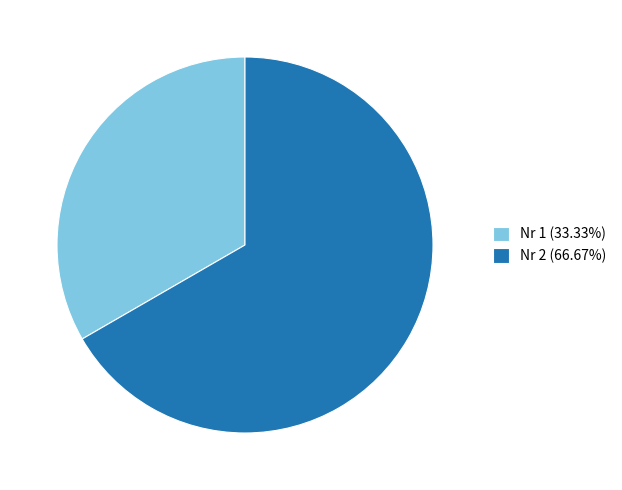

Combined, do Nr 2 (66.67%) and Nr 1 (33.33%) account for over 50%?

Yes